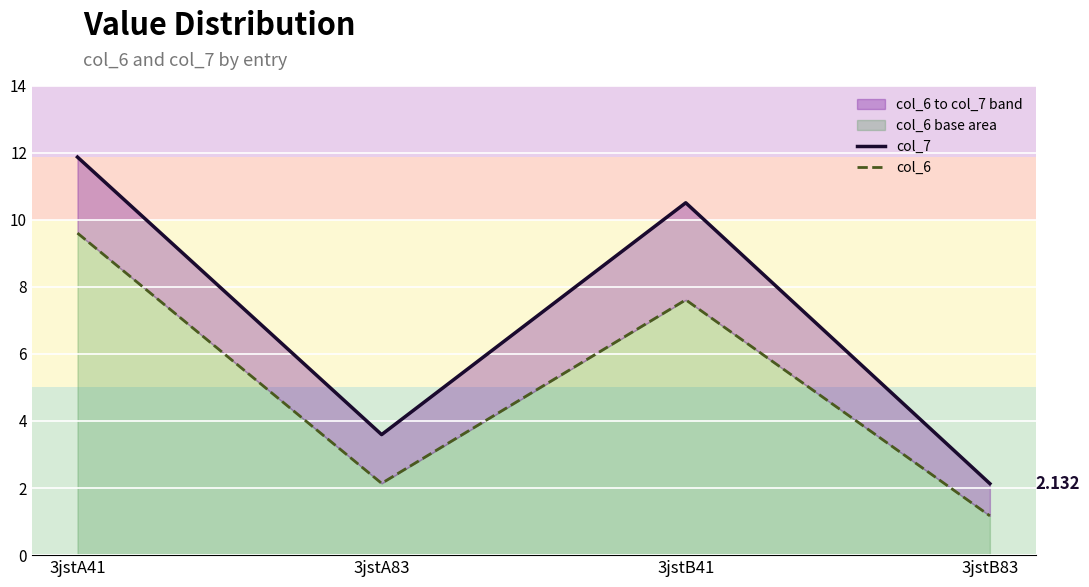

What is the minimum value shown in the chart?

1.2